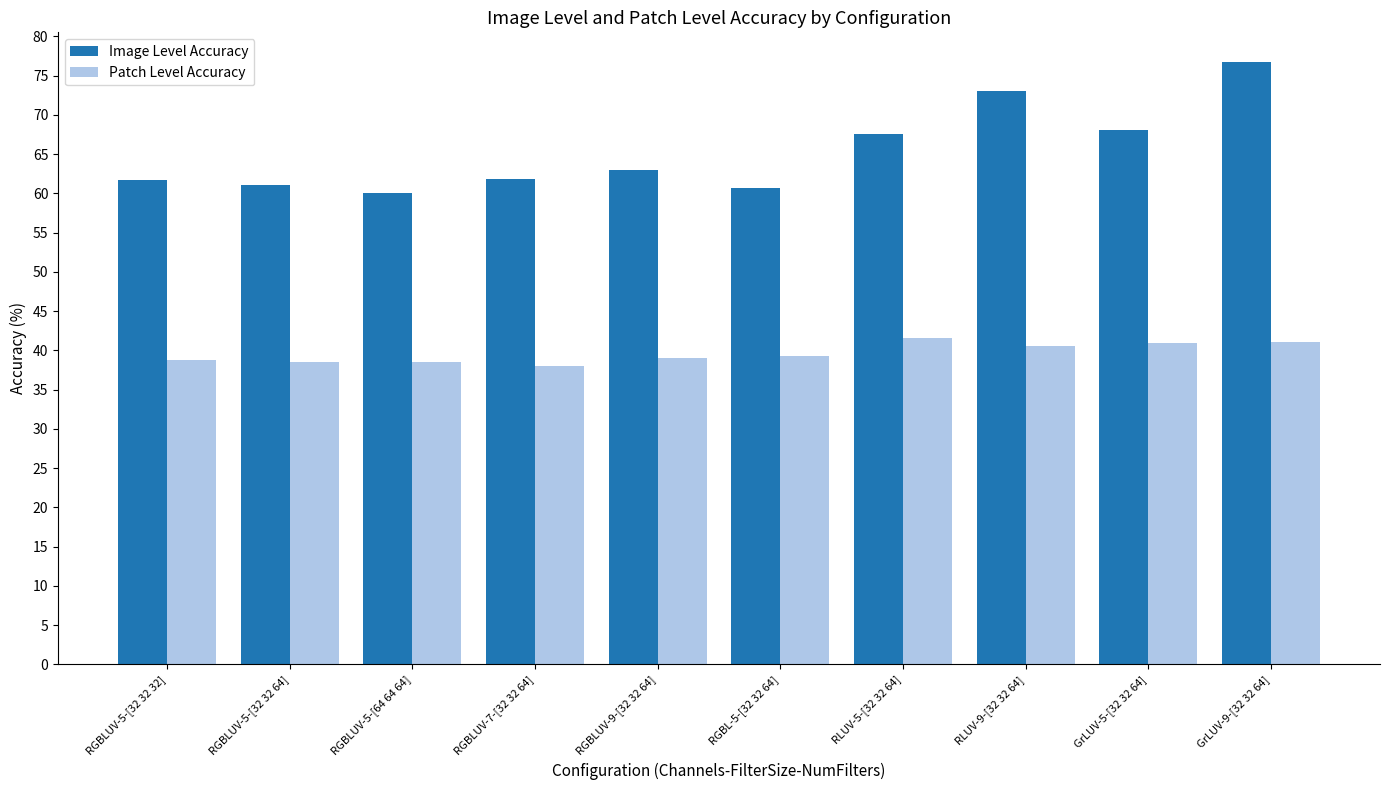

The Patch Level Accuracy series shows 55.7 at RLUV-5-[32 32 64]. True or false?

False